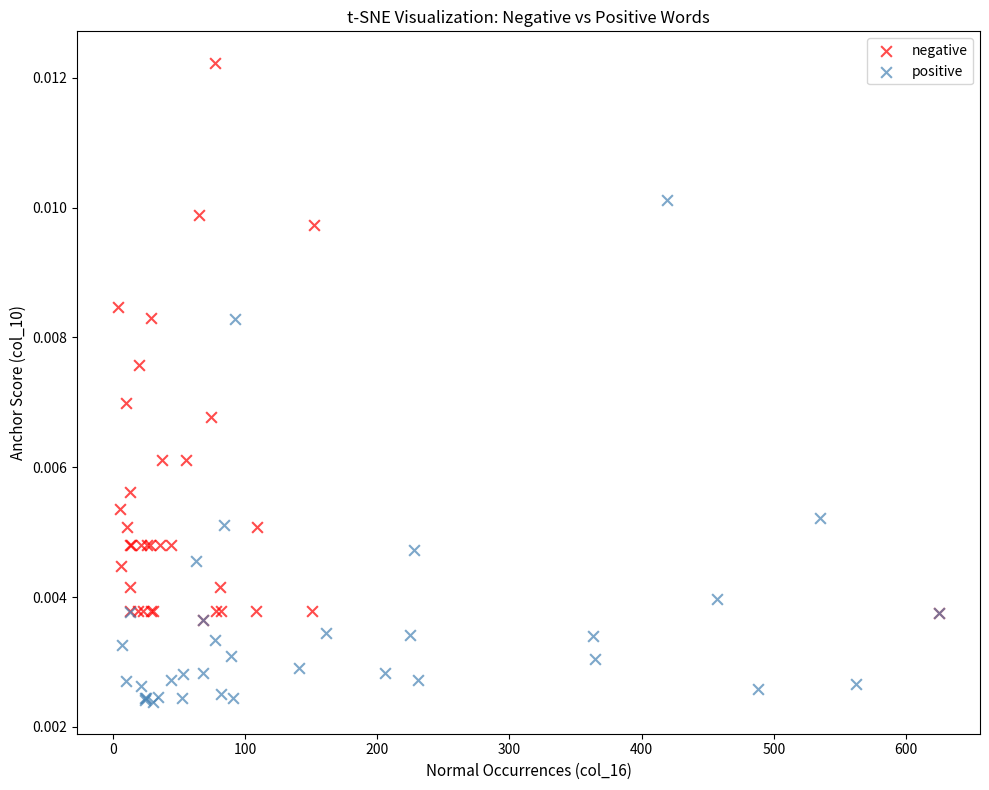

Which series contains the lowest Y value?

positive